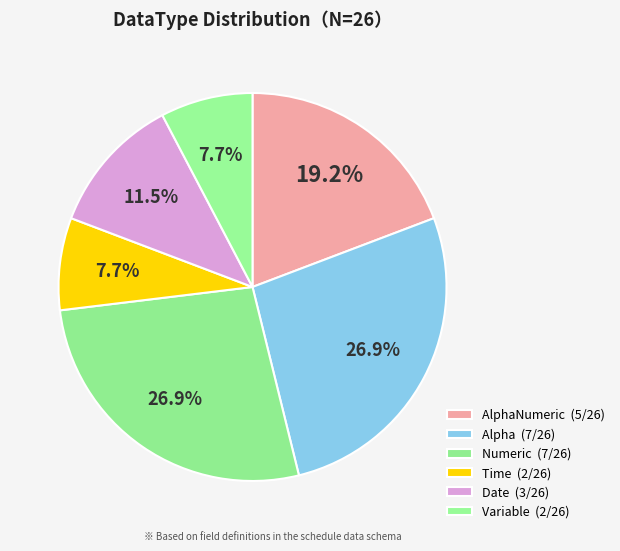

How many segments does this pie chart have?

6